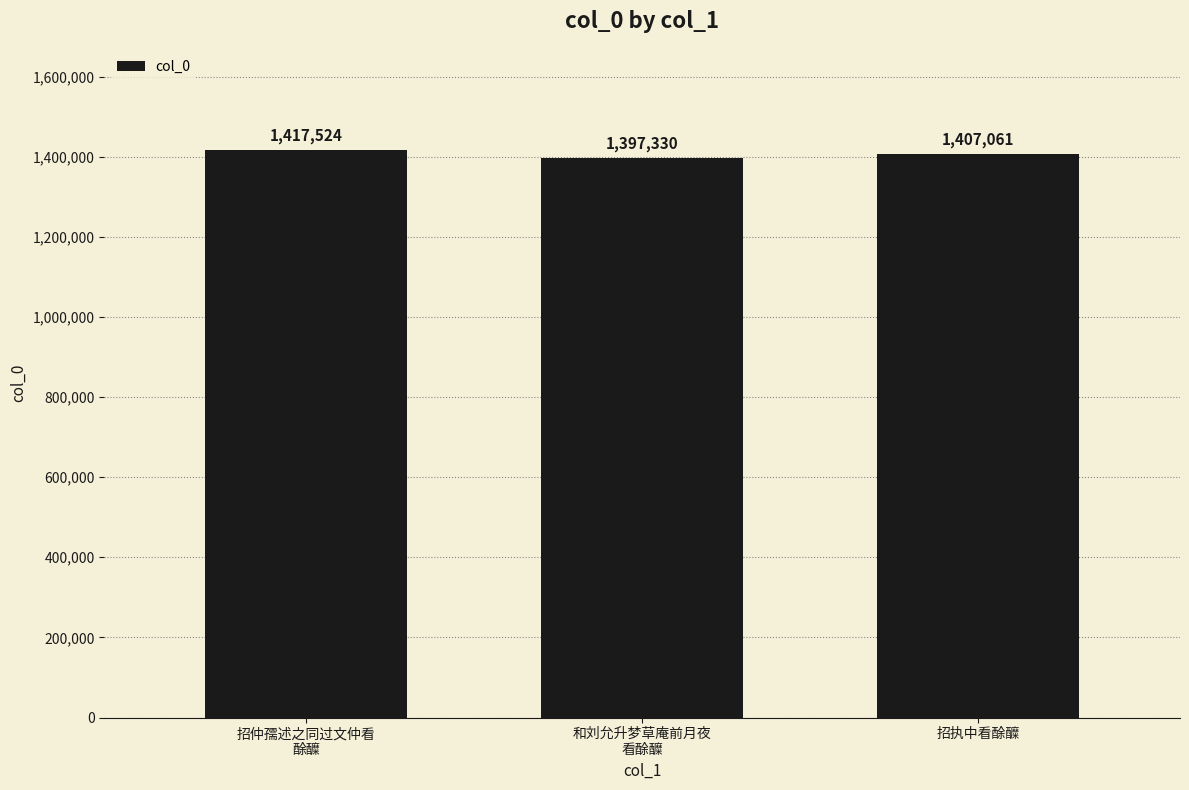

Reading left to right, what are all the values shown in this chart?

1417524	1397330	1407061